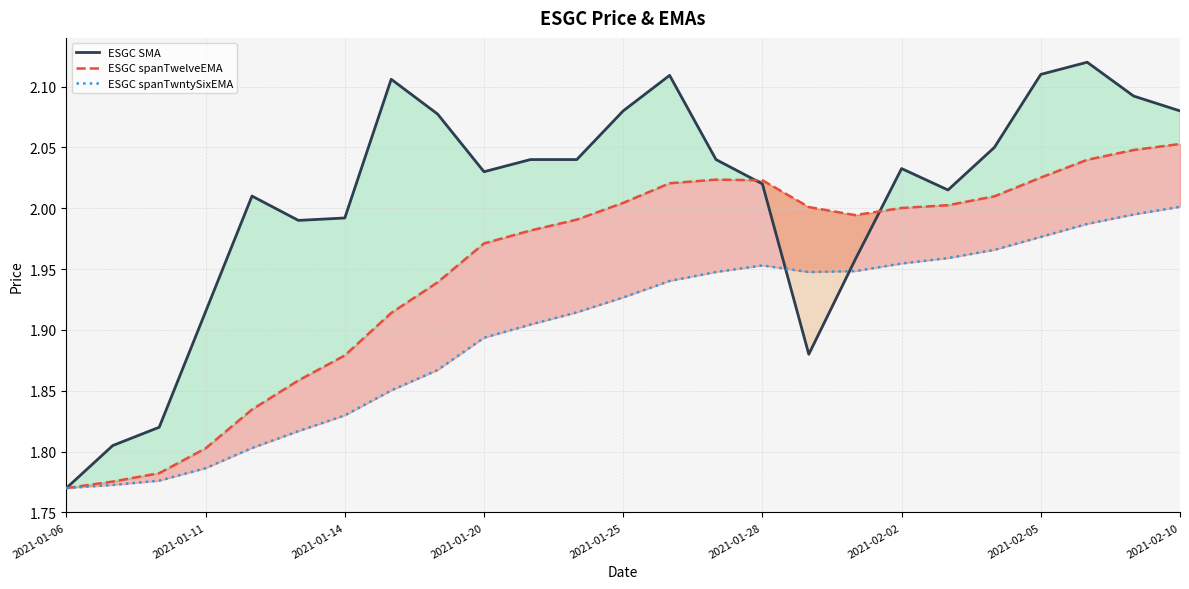

Reading right to left, list all the values displayed in this chart.

ESGC SMA: 2.1	2.1	2.1	2.1	2.0	2.0	2.0	2.0	1.9	2.0	2.0	2.1	2.1	2.0	2.0	2.0	2.1	2.1	2.0	2.0	2.0	1.9	1.8	1.8	1.8
ESGC spanTwelveEMA: 2.1	2.0	2.0	2.0	2.0	2.0	2.0	2.0	2.0	2.0	2.0	2.0	2.0	2.0	2.0	2.0	1.9	1.9	1.9	1.9	1.8	1.8	1.8	1.8	1.8
ESGC spanTwntySixEMA: 2.0	2.0	2.0	2.0	2.0	2.0	2.0	1.9	1.9	2.0	1.9	1.9	1.9	1.9	1.9	1.9	1.9	1.9	1.8	1.8	1.8	1.8	1.8	1.8	1.8